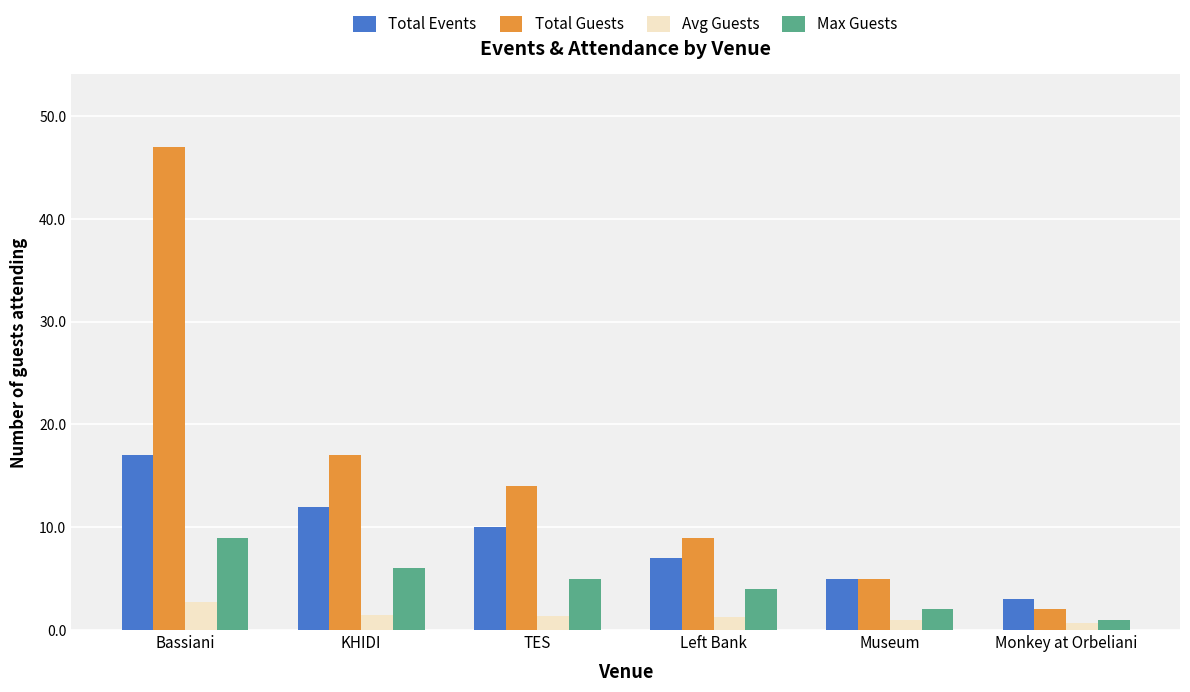

Does the chart contain stacked bars?

No